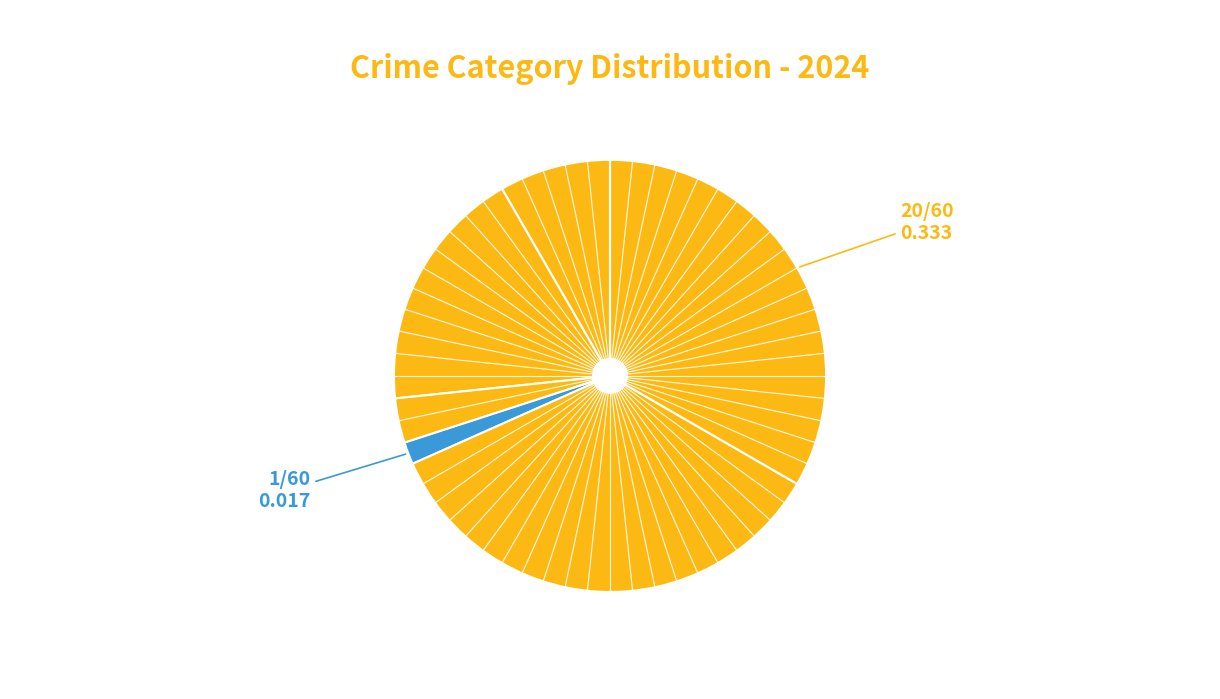

Does any single category account for the majority?

No